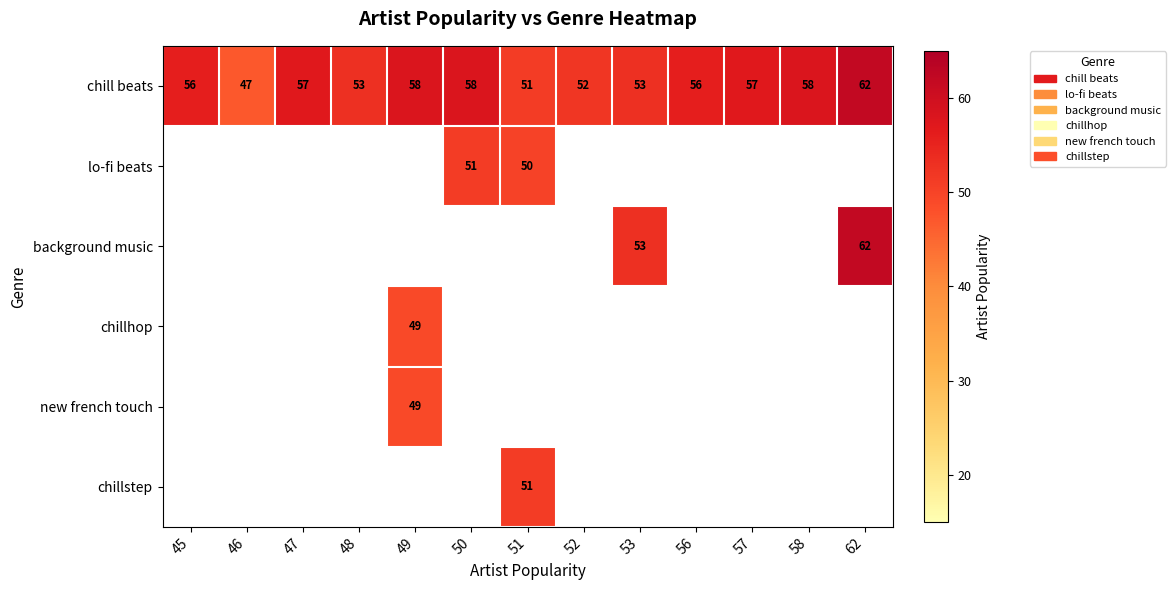

Rank the categories by chillstep value from lowest to highest.

45, 46, 47, 48, 49, 50, 52, 53, 56, 57, 58, 62, 51